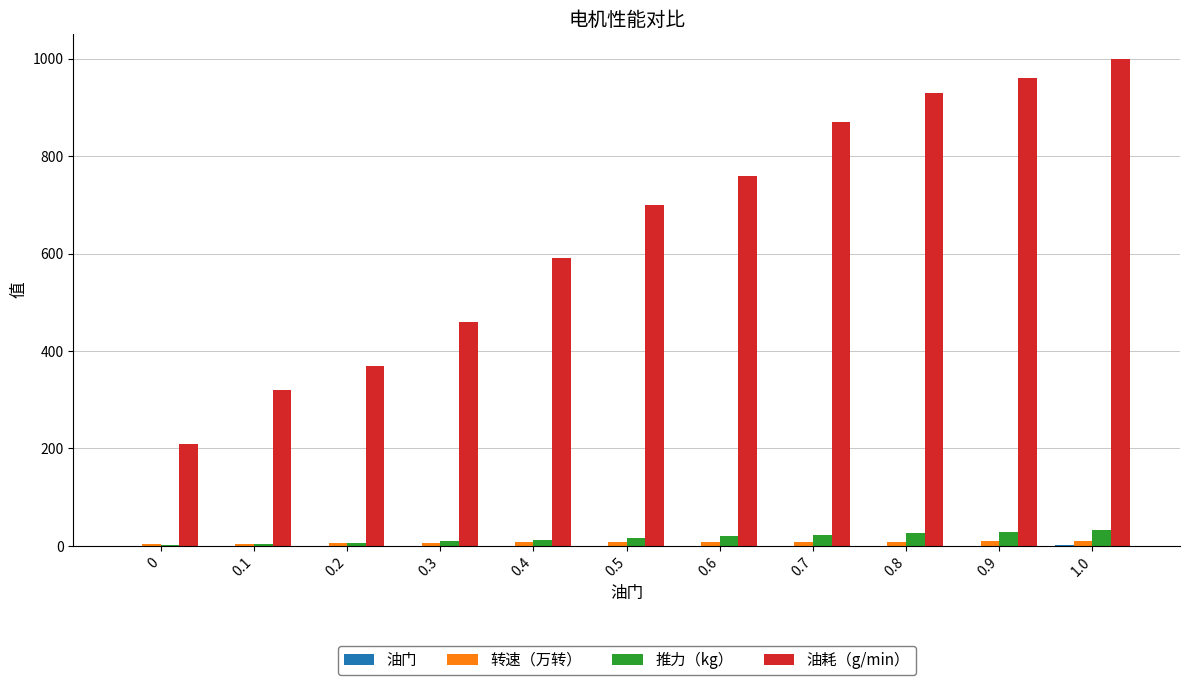

Which series has the largest total across all categories?

油耗（g/min）